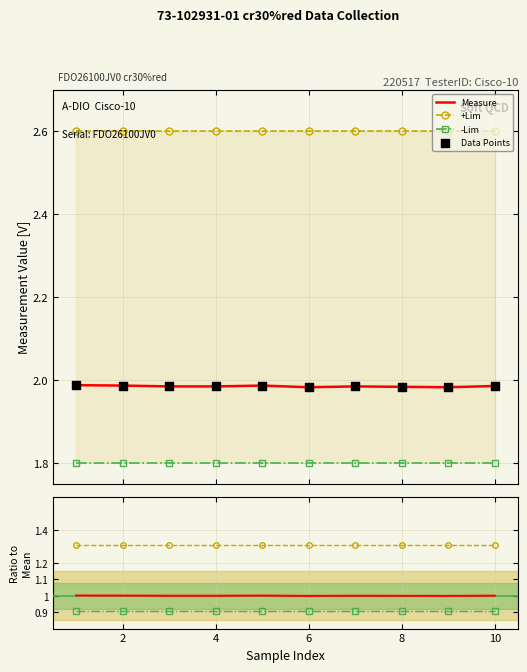

Which series has the largest total across all categories?

+Lim